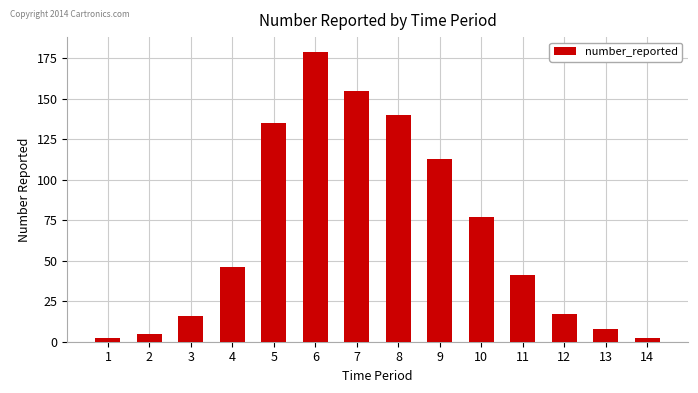

Which category has the highest value across all series?

6